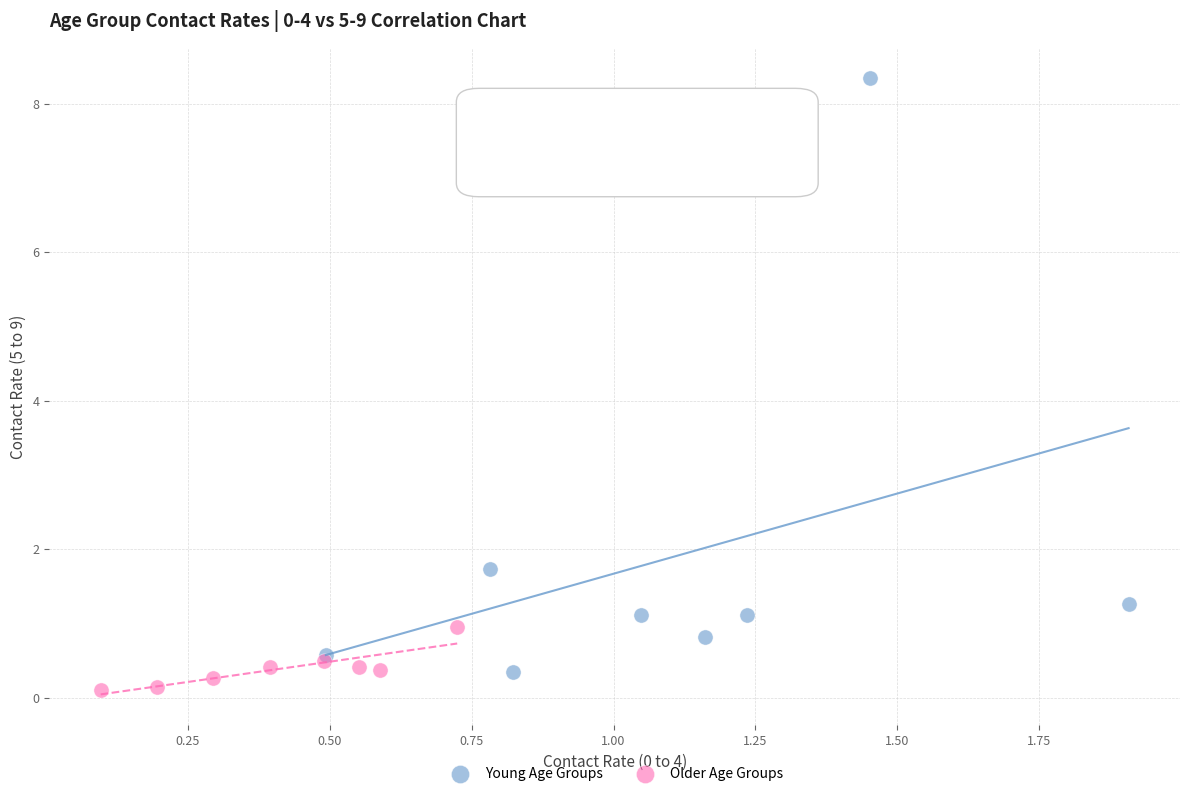

Which series has the largest Y range (max minus min)?

Young Age Groups